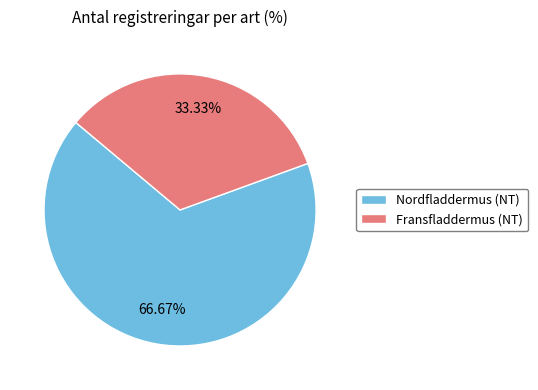

Count the number of slices in the pie.

2